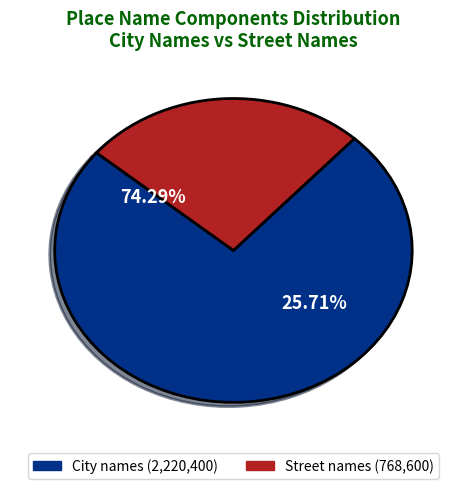

To the nearest percent, what percentage of the pie is City names?

74%